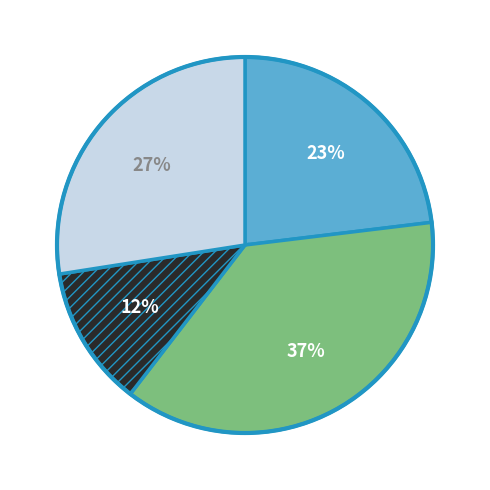

Is there any slice that represents more than half of the pie?

No